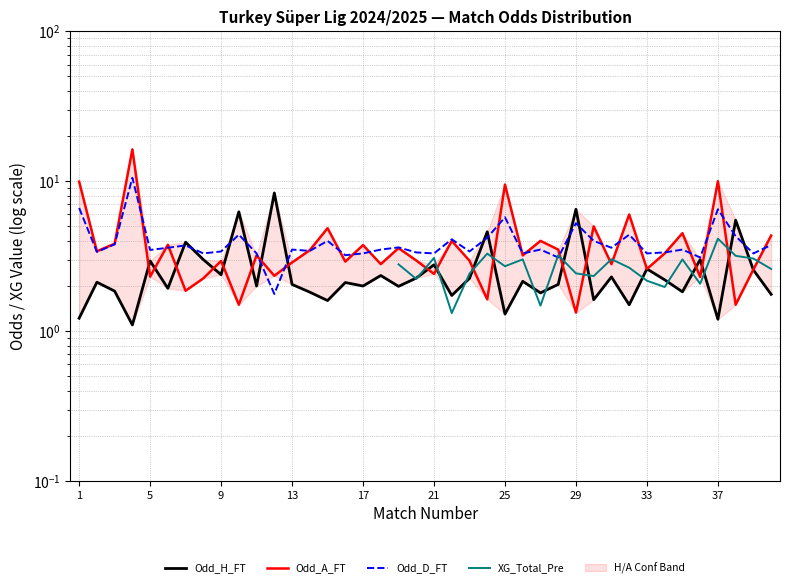

Which series ends up on top after the final intersection of Odd_D_FT and Odd_H_FT?

Odd_D_FT